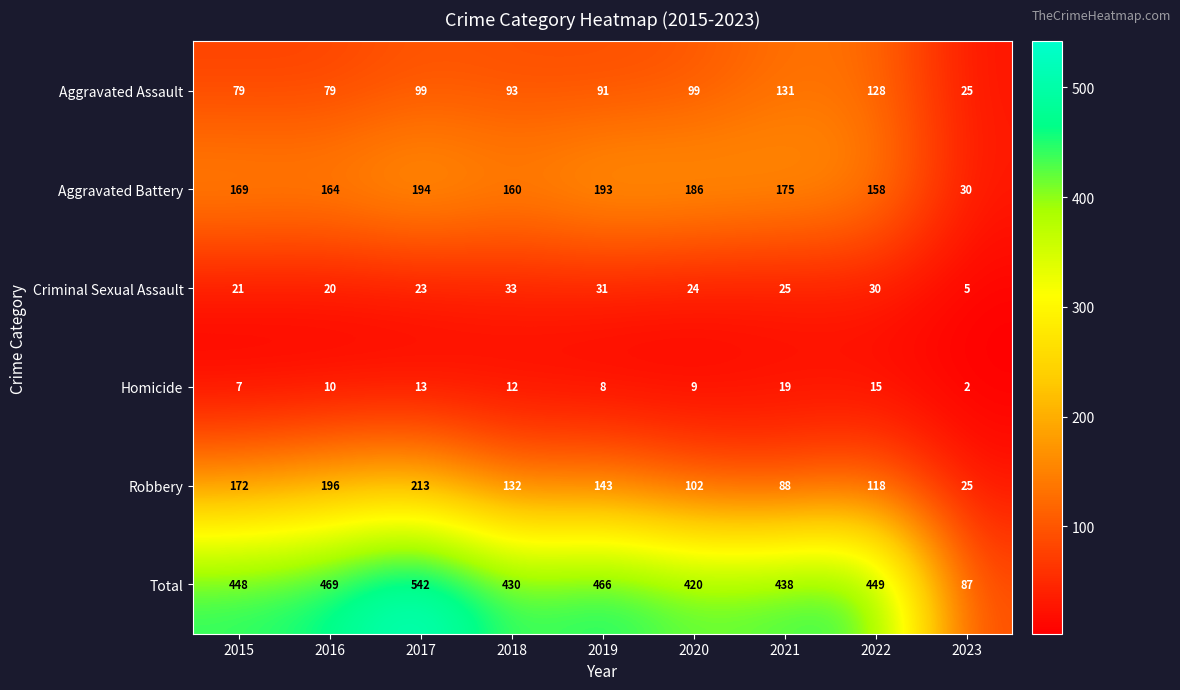

What is the difference between the Criminal Sexual Assault values at 2017 and 2016?

3